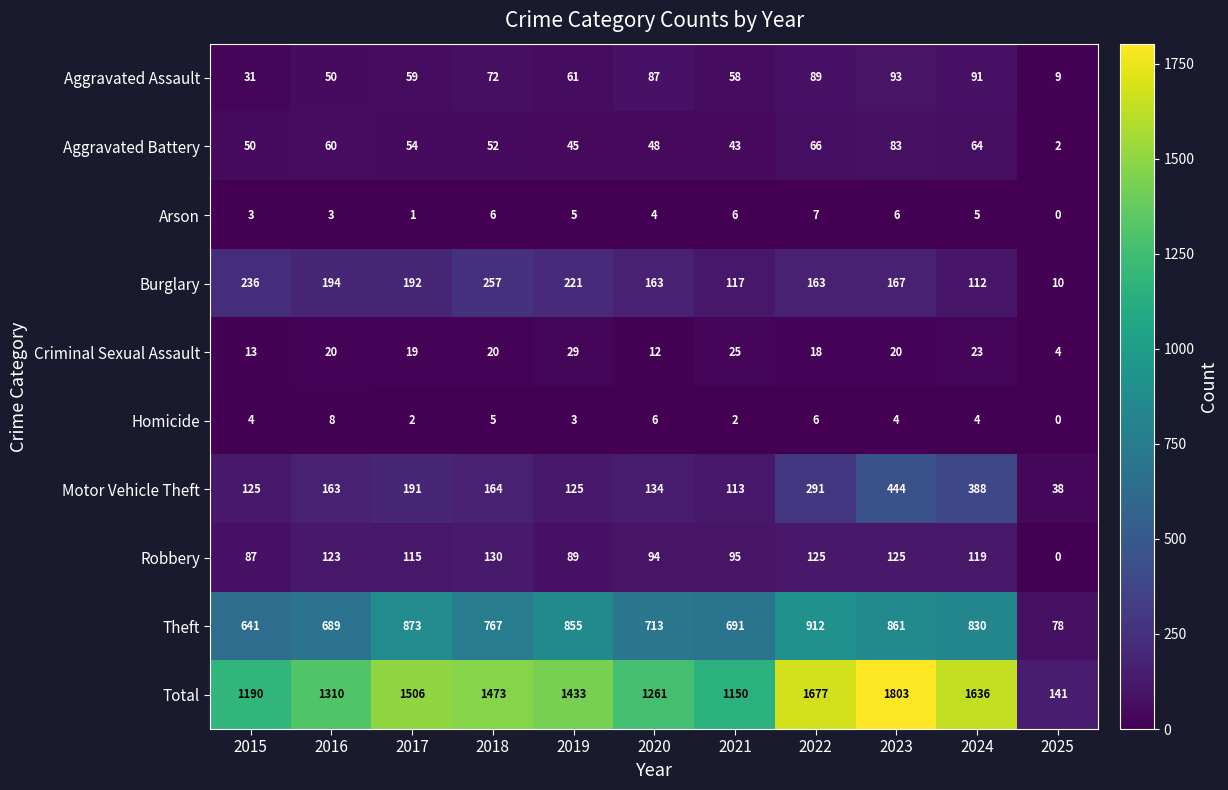

List the series in order of their peak value, lowest first.

Arson, Homicide, Criminal Sexual Assault, Aggravated Battery, Aggravated Assault, Robbery, Burglary, Motor Vehicle Theft, Theft, Total